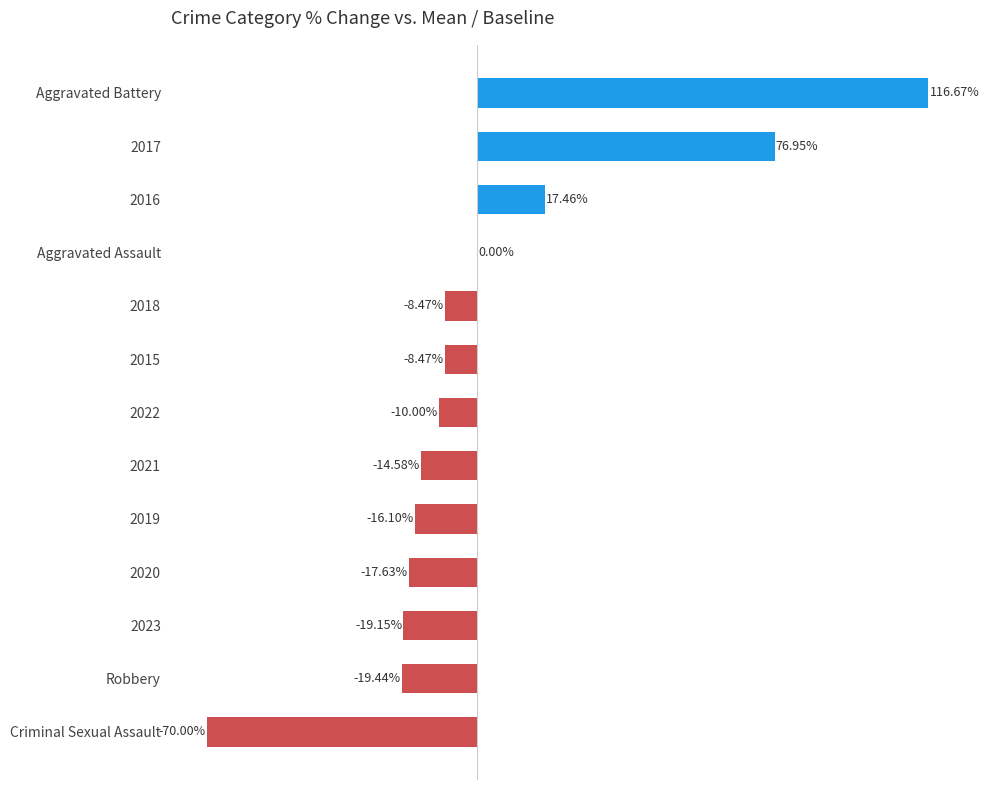

Which label corresponds to the largest value in the chart?

Aggravated Battery